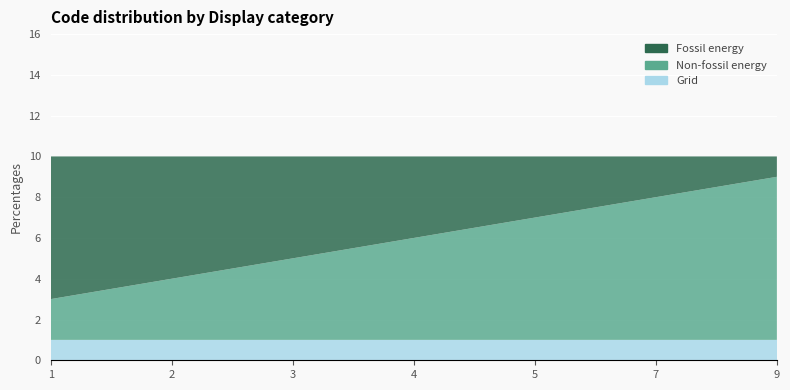

Reading left to right, list all the values displayed in this chart.

Grid: 1	1	1	1	1	1	1
Non-fossil energy: 2	3	4	5	6	7	8
Fossil energy: 7	6	5	4	3	2	1